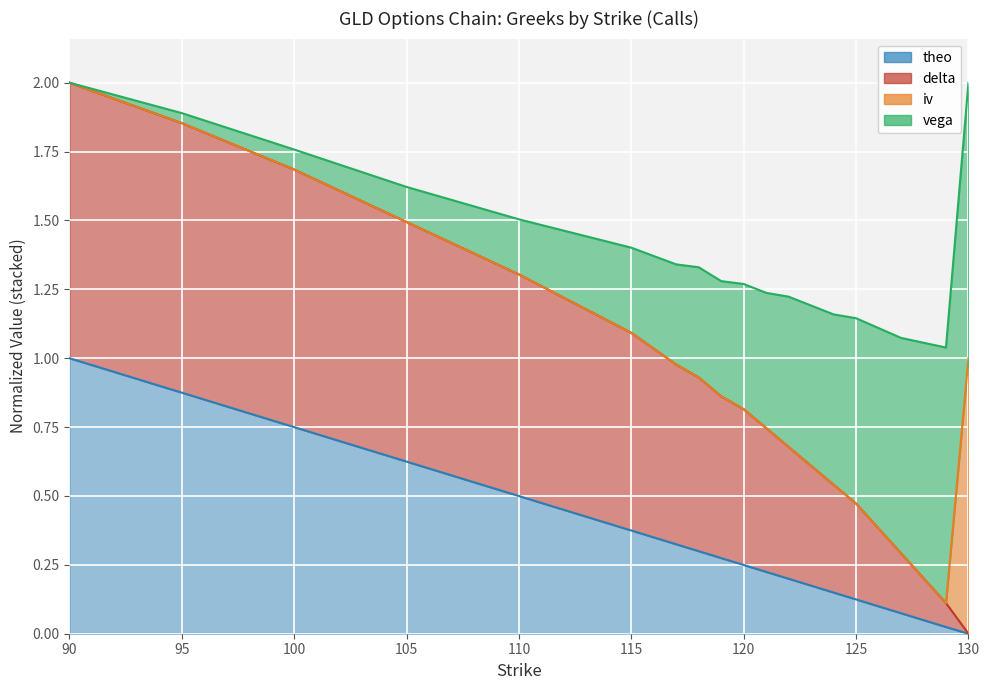

Which series changed the most between 126 and 127?

delta